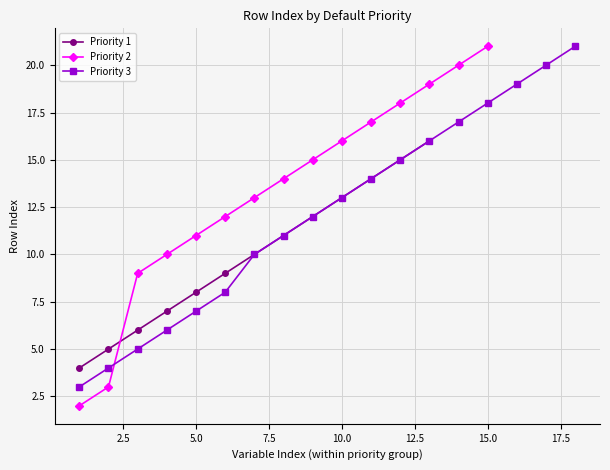

What is the sum of the Priority 3 values at 5 and 3?

12